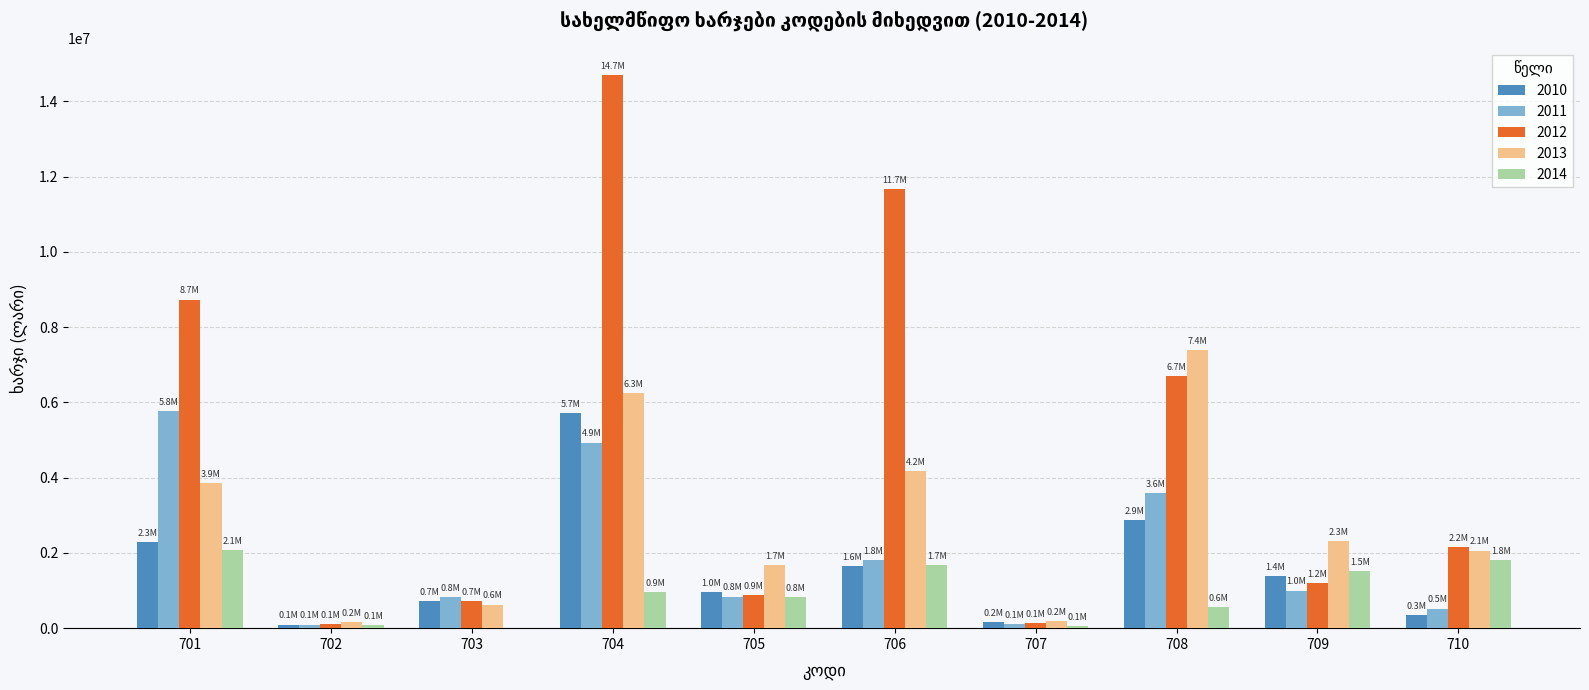

What is the greatest value displayed?

14692900